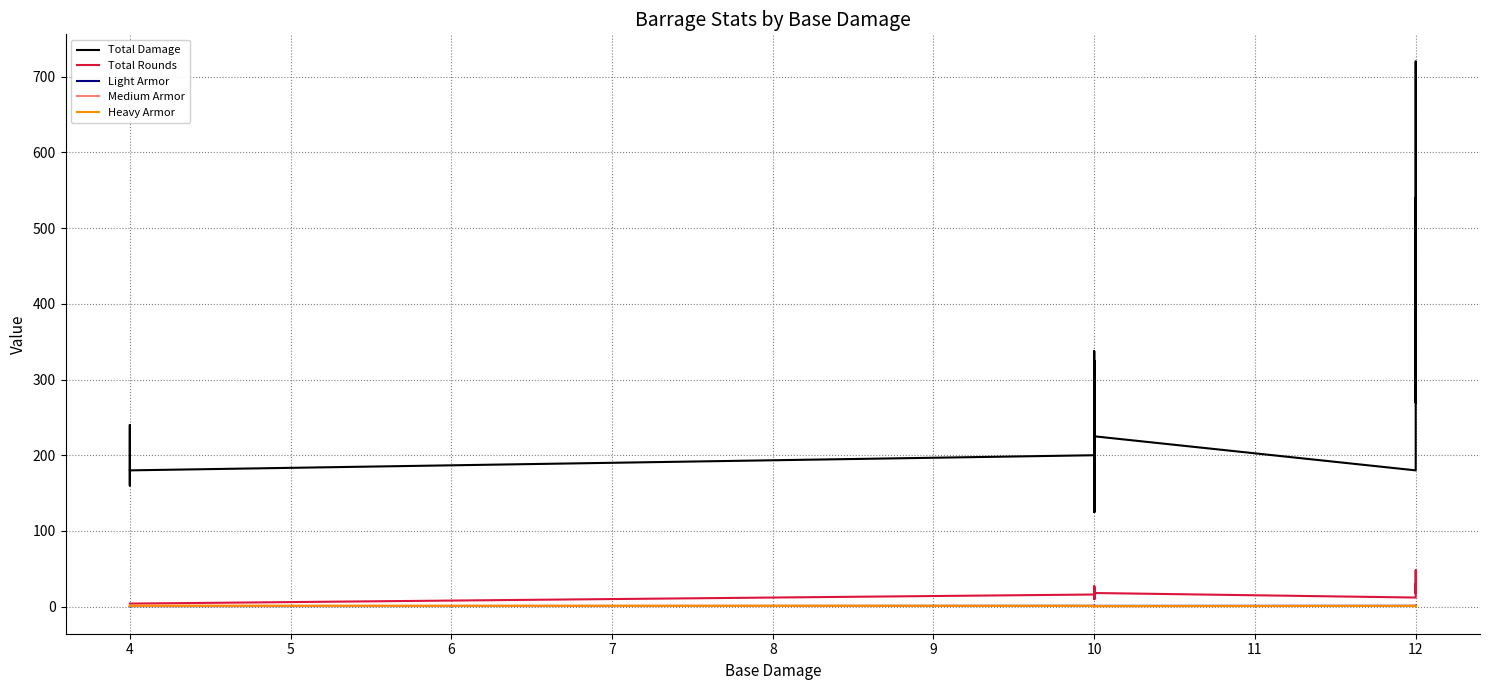

Rank the series by their maximum value, from highest to lowest.

Total Damage, Total Rounds, Light Armor, Heavy Armor, Medium Armor